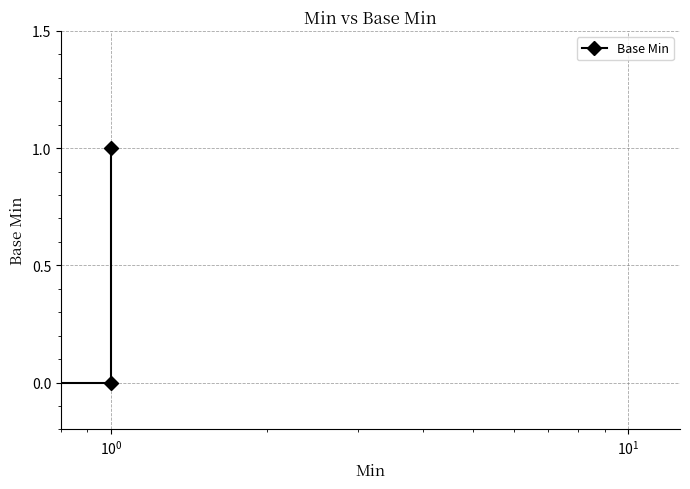

What is the sum of all values?

1